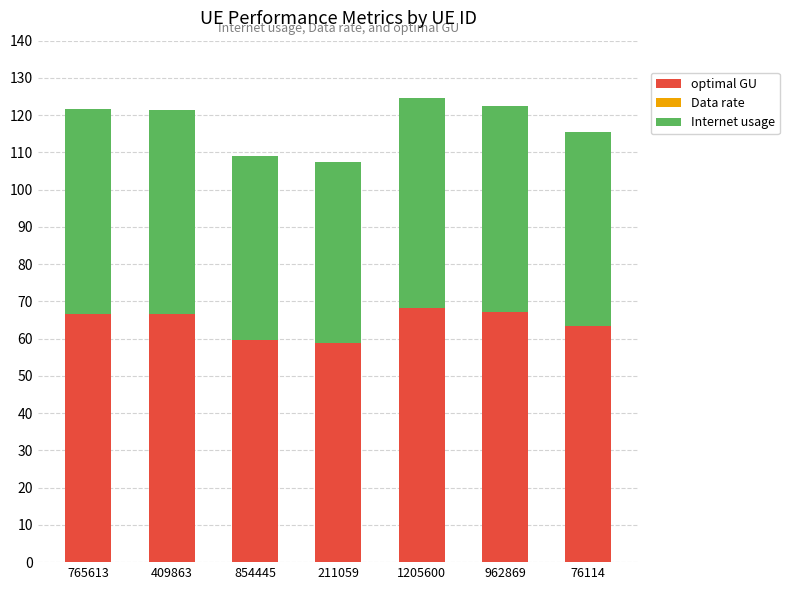

The Data rate series shows -30.4 at 76114. True or false?

False